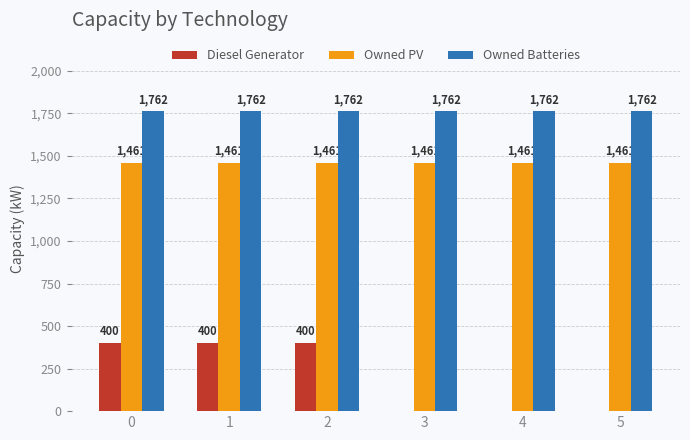

Which series has the largest total across all categories?

Owned Batteries